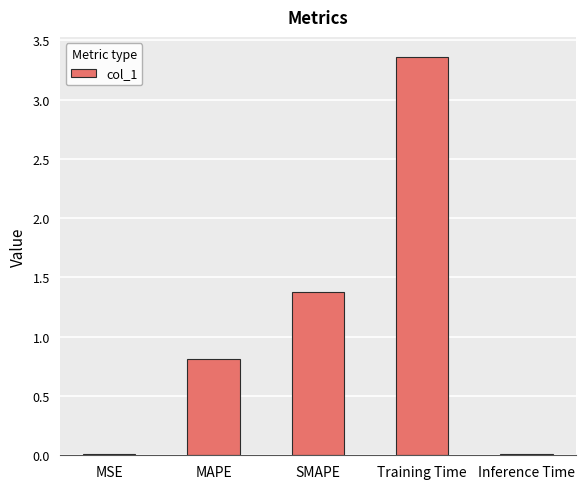

The chart shows a value of 0.0 at MSE. True or false?

True